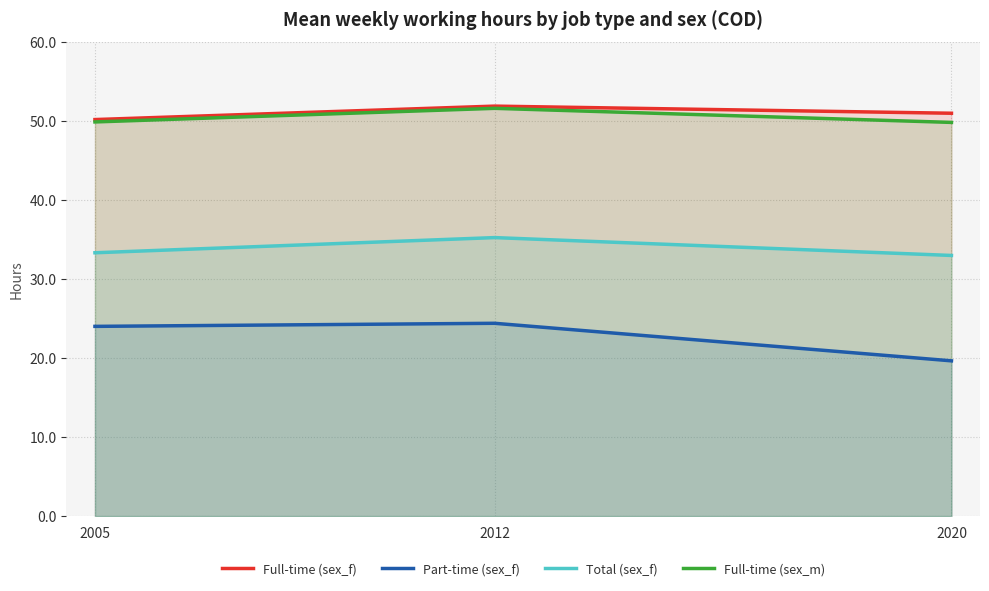

How many data points in Total (sex_f) are less than 33?

1